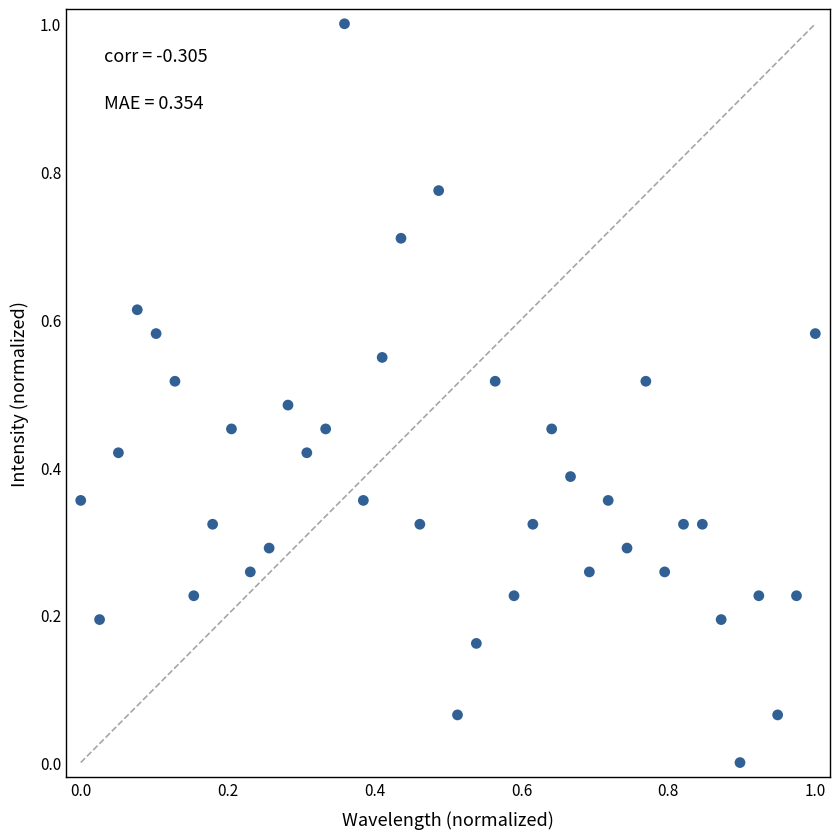

What is the range of Y values (max minus min)?

1.0